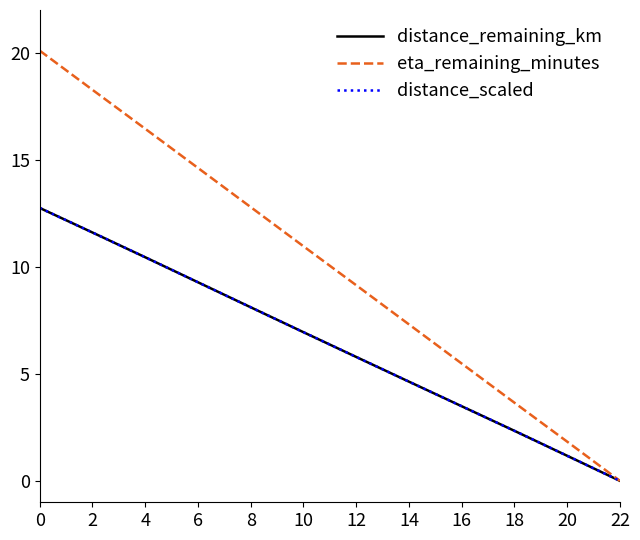

Does the chart have visible grid lines?

No